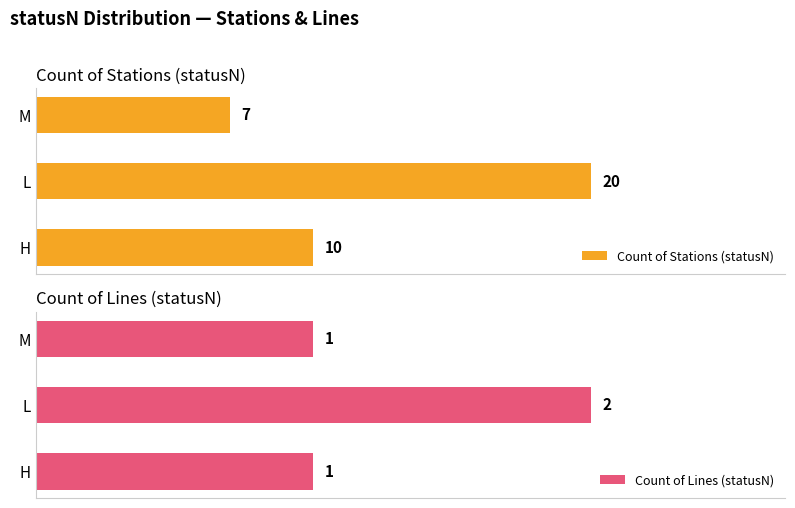

How many series are shown in this chart?

2